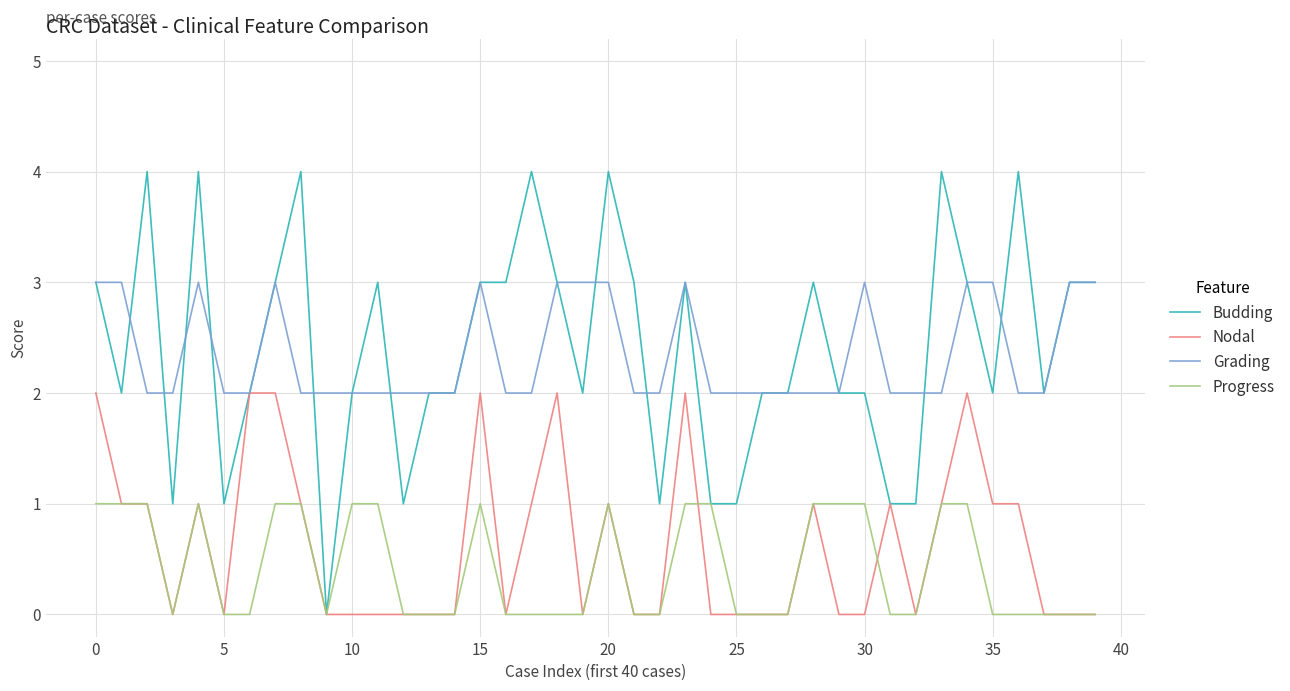

Reading left to right, list all the values displayed in this chart.

Budding: 3	2	4	1	4	1	2	3	4	0	2	3	1	2	2	3	3	4	3	2	4	3	1	3	1	1	2	2	3	2	2	1	1	4	3	2	4	2	3	3
Nodal: 2	1	1	0	1	0	2	2	1	0	0	0	0	0	0	2	0	1	2	0	1	0	0	2	0	0	0	0	1	0	0	1	0	1	2	1	1	0	0	0
Grading: 3	3	2	2	3	2	2	3	2	2	2	2	2	2	2	3	2	2	3	3	3	2	2	3	2	2	2	2	2	2	3	2	2	2	3	3	2	2	3	3
Progress: 1	1	1	0	1	0	0	1	1	0	1	1	0	0	0	1	0	0	0	0	1	0	0	1	1	0	0	0	1	1	1	0	0	1	1	0	0	0	0	0